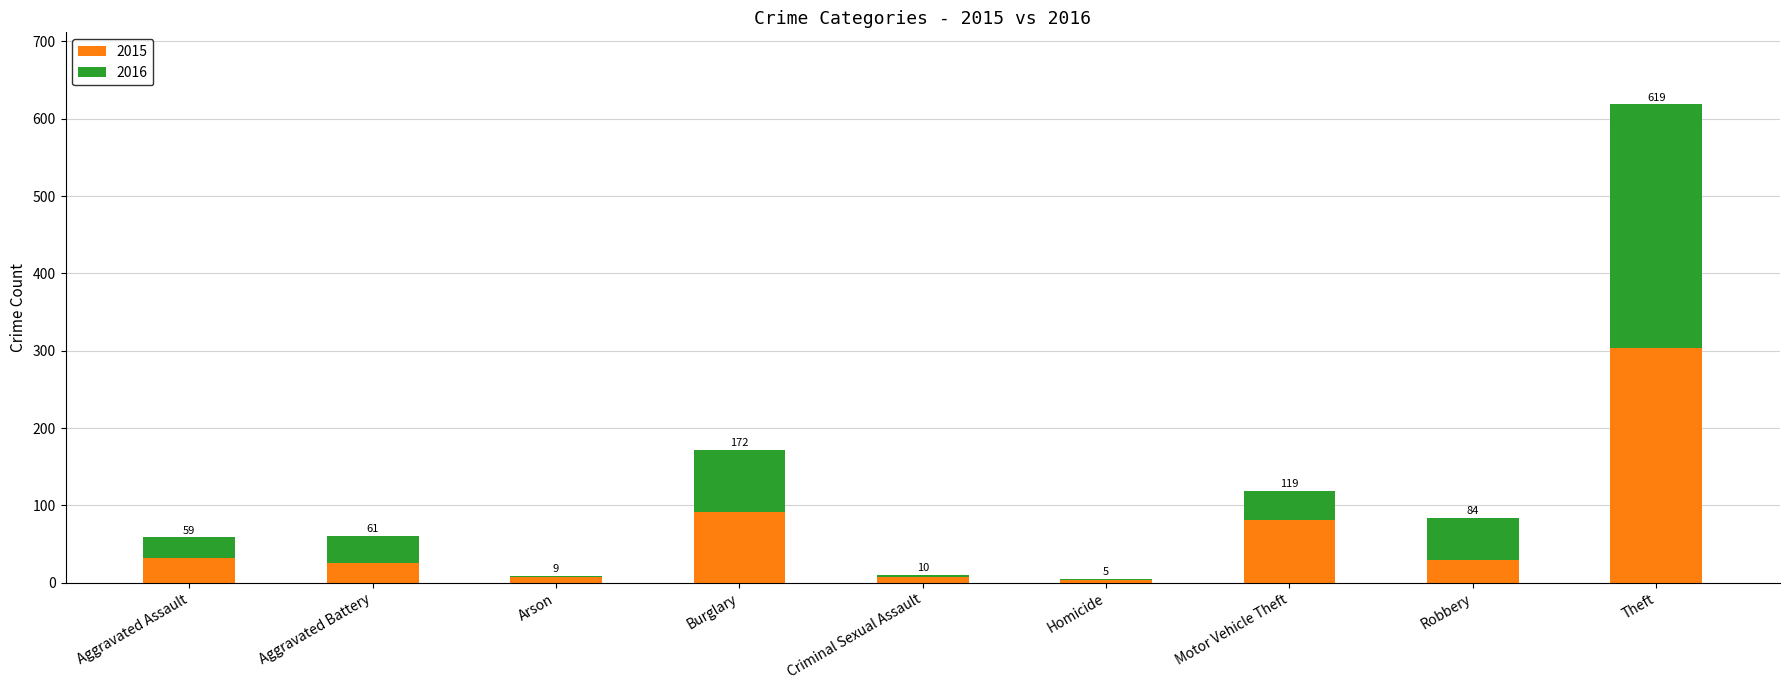

What position from the right is Homicide?

4